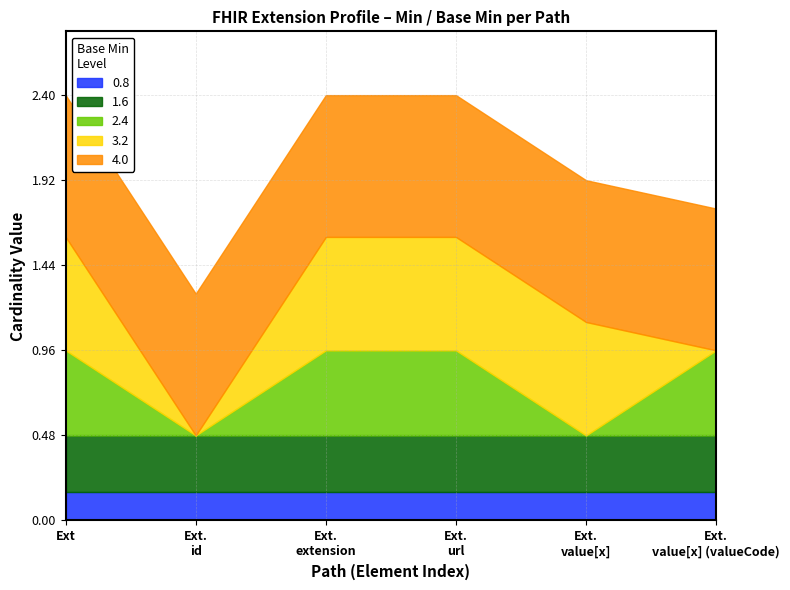

At which category does Base Min (1.6) reach its first local peak?

Extension.extension